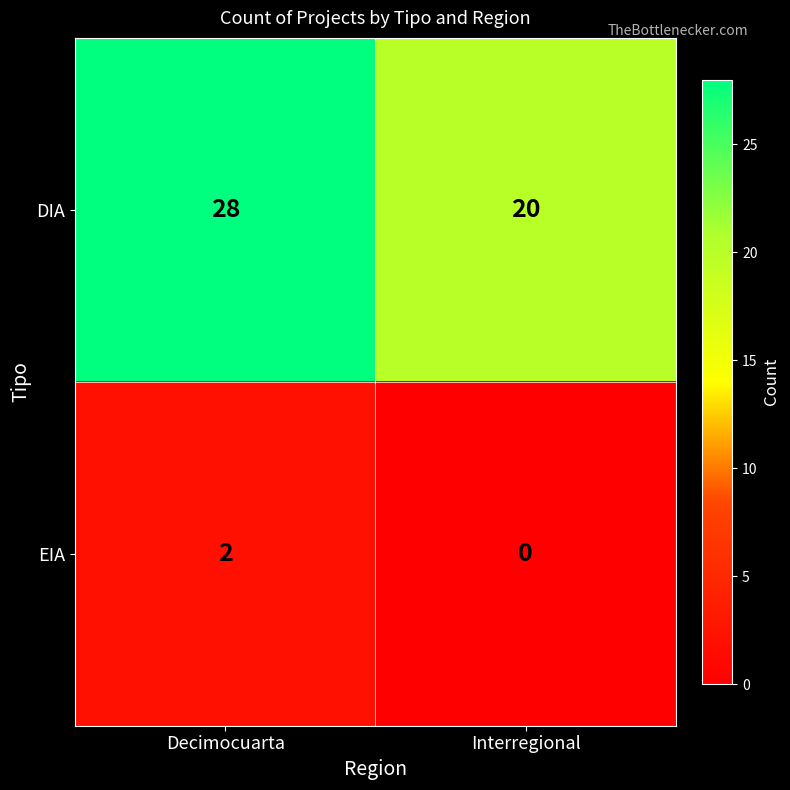

List the labels in order of DIA value, smallest first.

Interregional, Decimocuarta